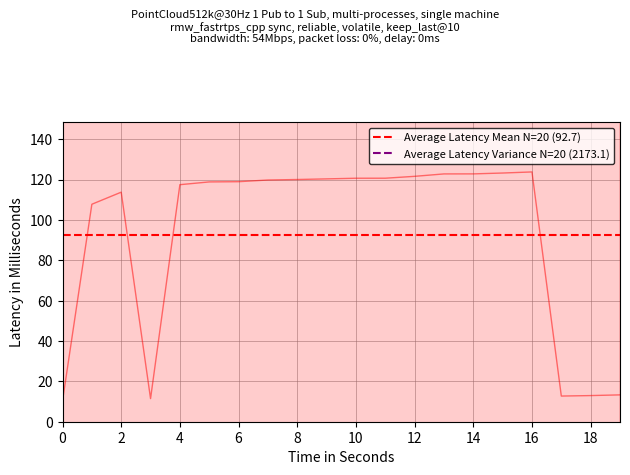

True or false: Average Latency Mean N=20 (92.7) has a value of 92.7 at 0.

True